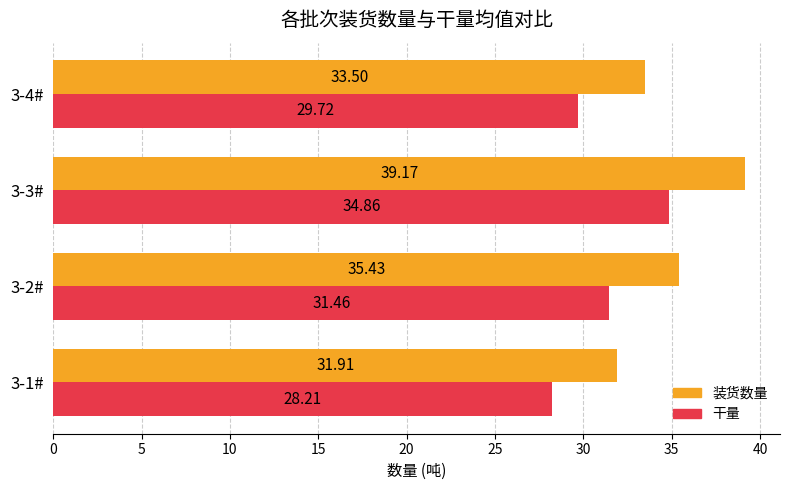

Count the number of data series in this chart.

2